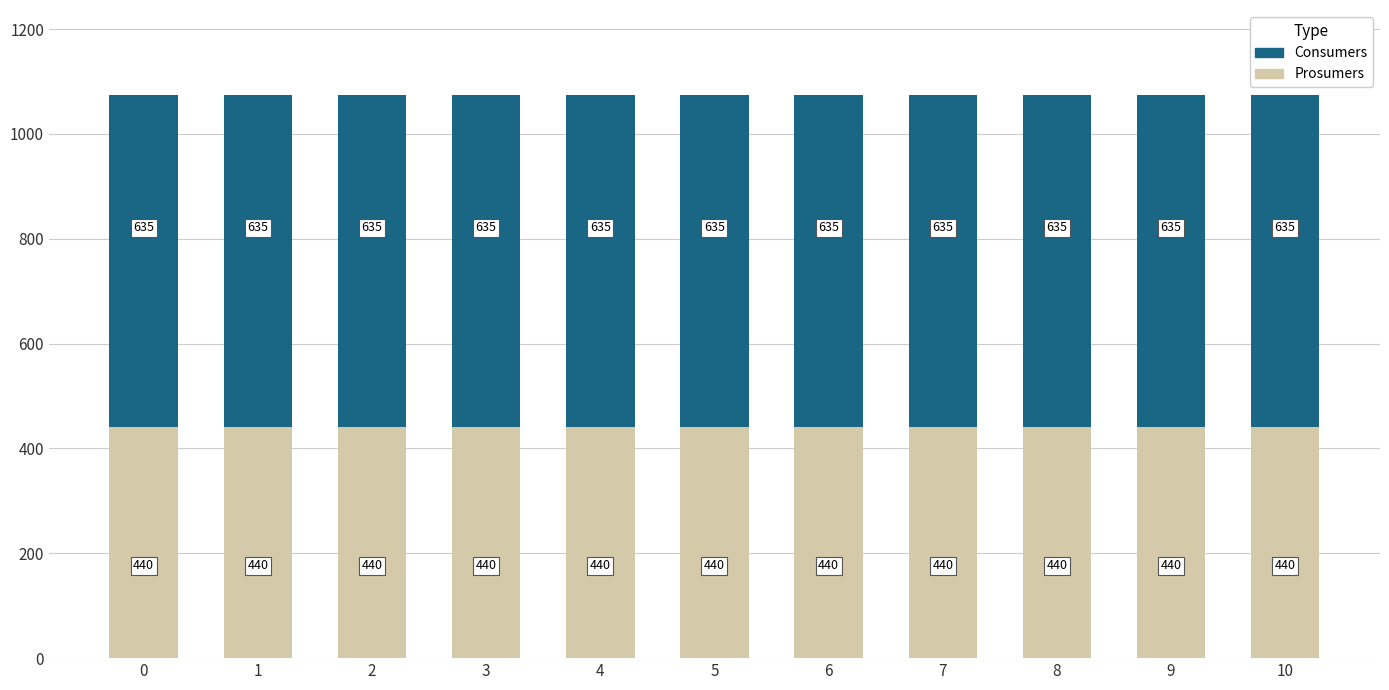

What is the lowest value of the Prosumers series?

440